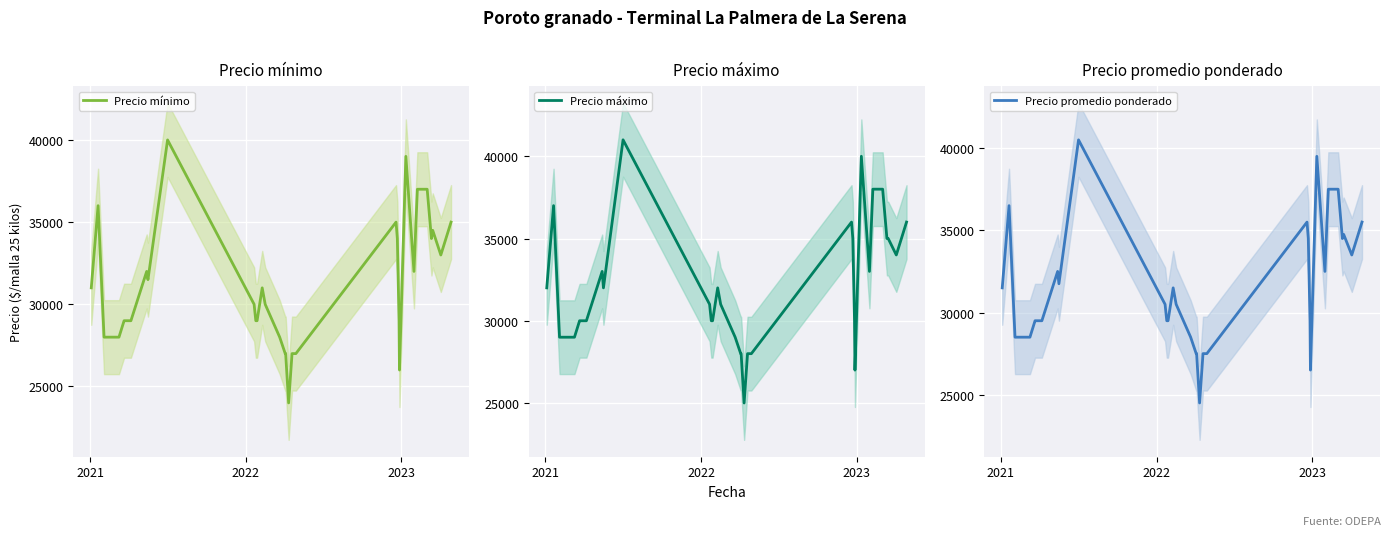

What is the minimum value for Precio máximo?

25000